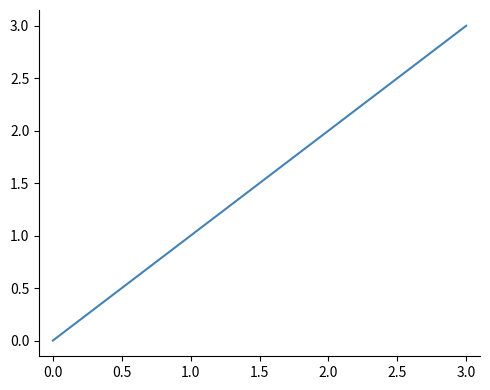

What is the maximum value shown in the chart?

3